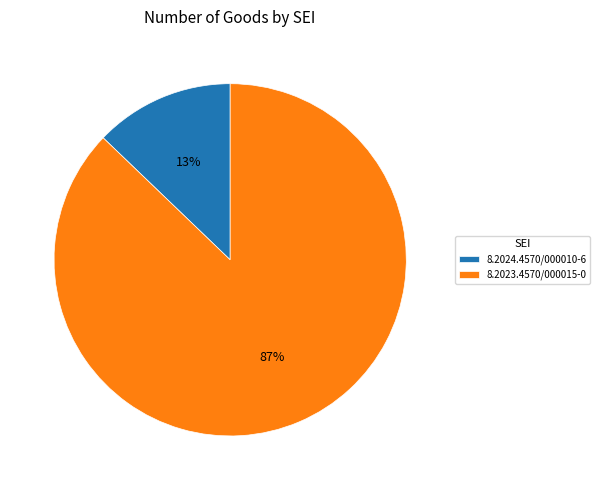

Rank the categories by value from highest to lowest.

8.2023.4570/000015-0, 8.2024.4570/000010-6